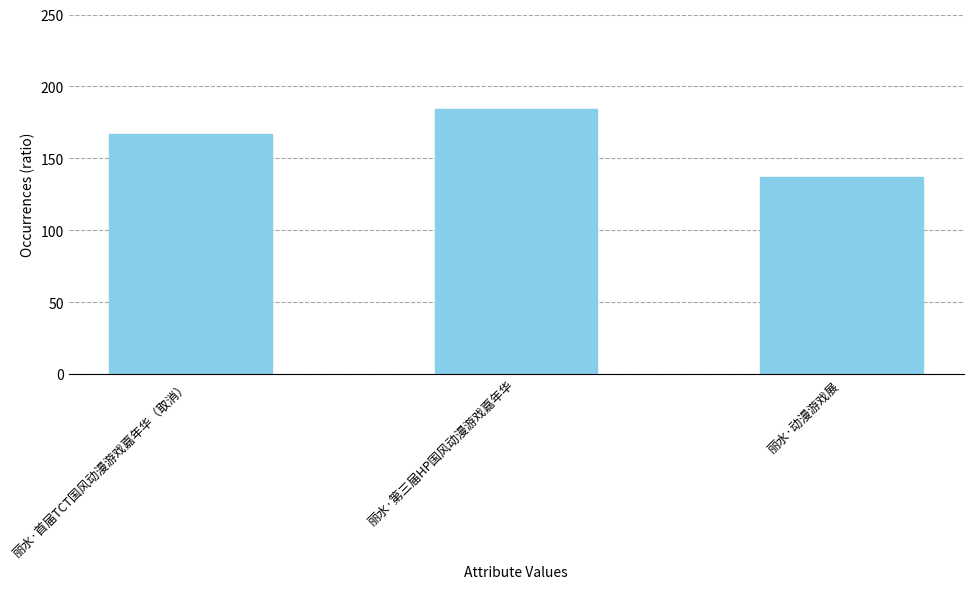

The chart shows a value of 127 at 丽水·第三届HP国风动漫游戏嘉年华. True or false?

False